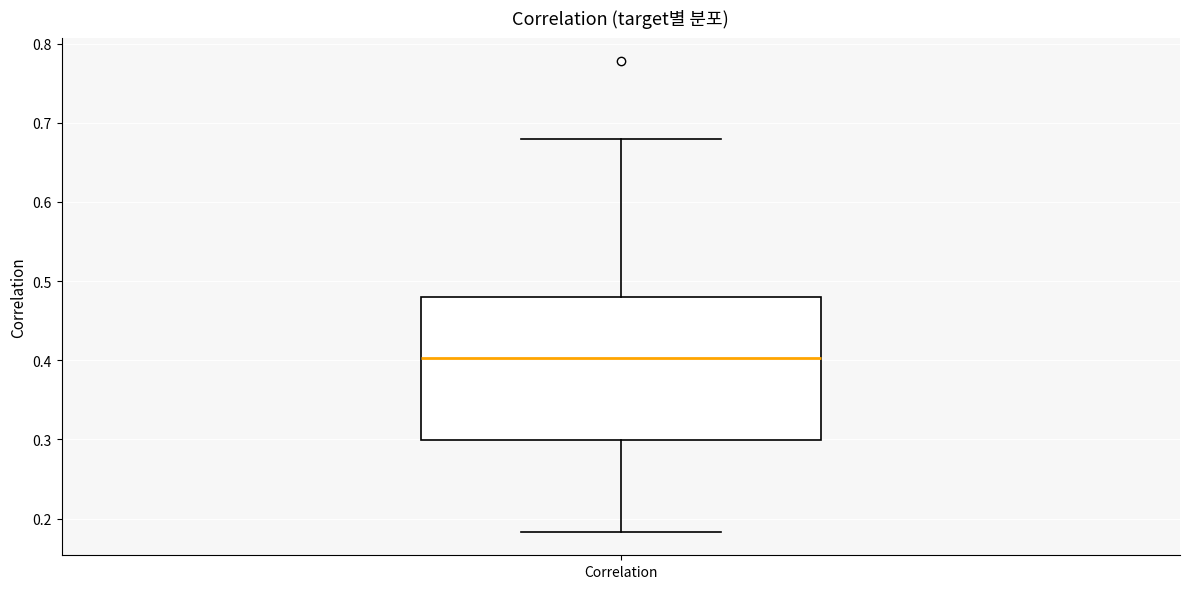

Where does the lower whisker of the box for Correlation end on the y-axis? The values are not printed on the chart, so give them approximately, as read against the axis.

0.18